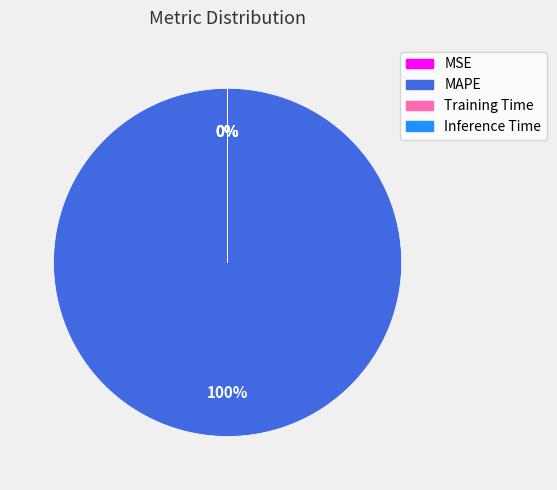

Does MAPE represent more than half of the total?

Yes